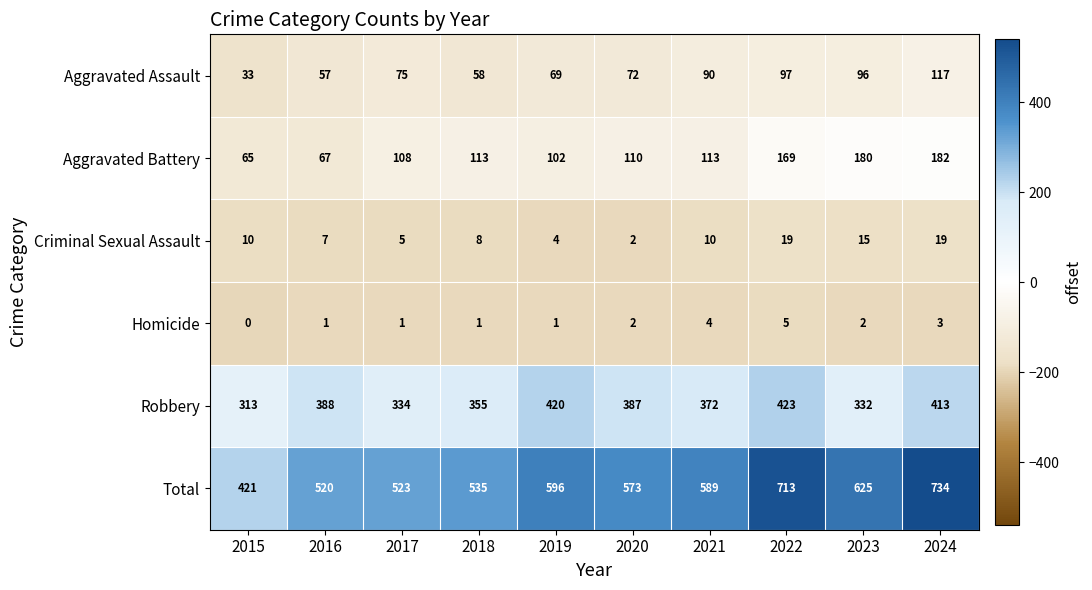

Rank the series at 2016 from highest to lowest value.

Total, Robbery, Aggravated Battery, Aggravated Assault, Criminal Sexual Assault, Homicide